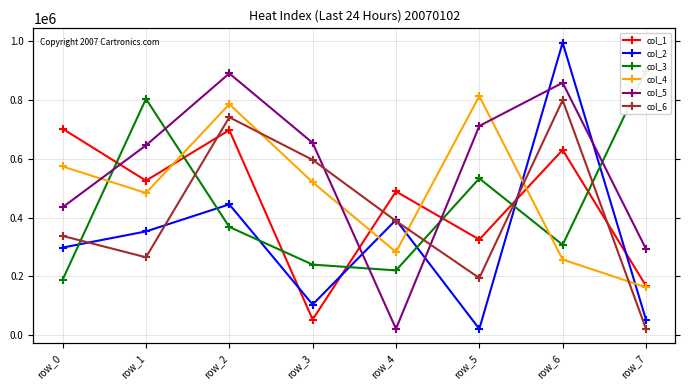

Where is col_5 nearest to the value 456054?

row_0